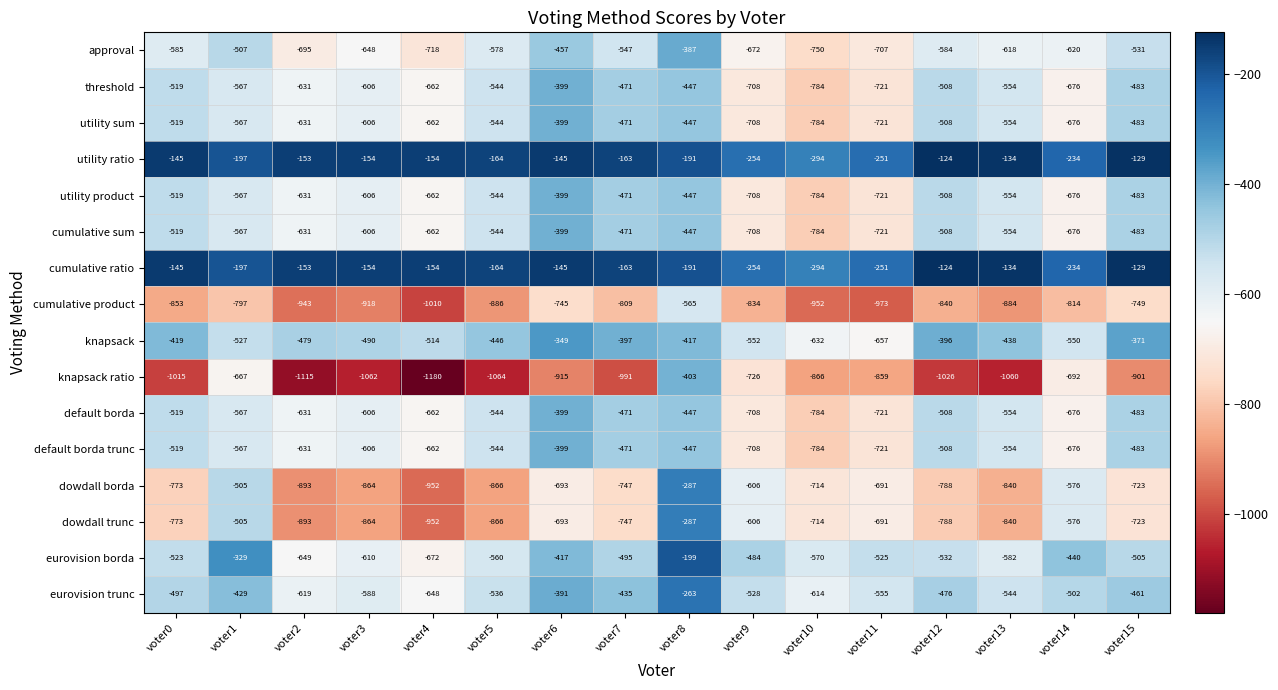

What is the approximate value of cumulative sum at voter15, to the nearest 5?

-485